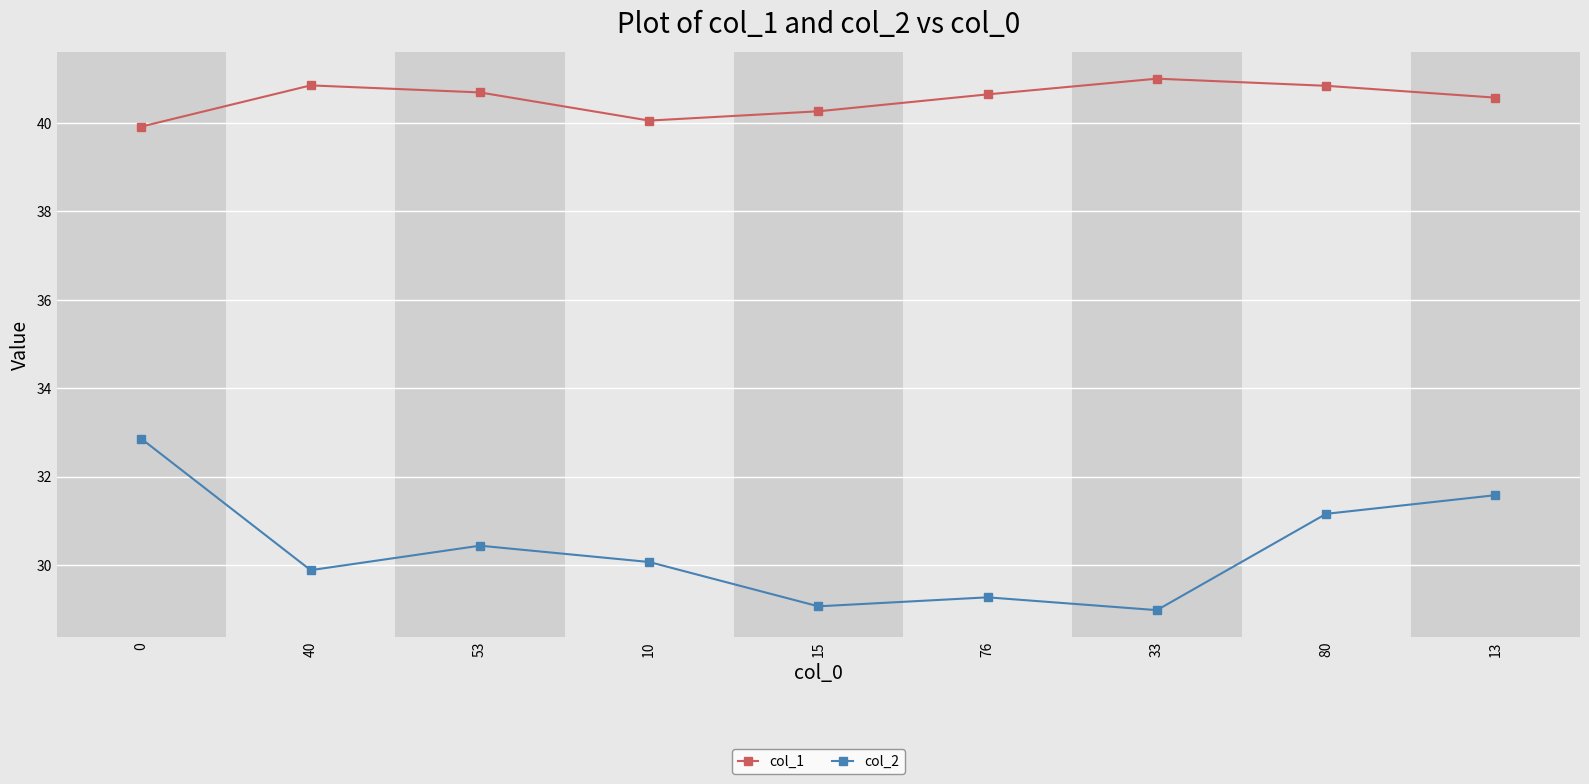

Does the chart have visible grid lines?

Yes